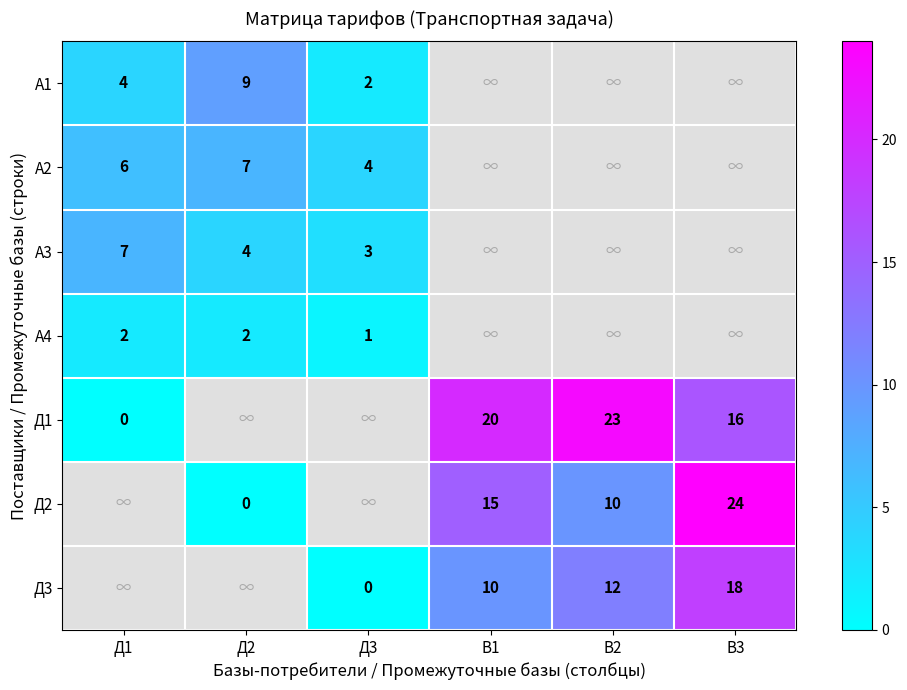

Is the value of А4 at Д3 greater than the value of Д3 at Д3?

Yes